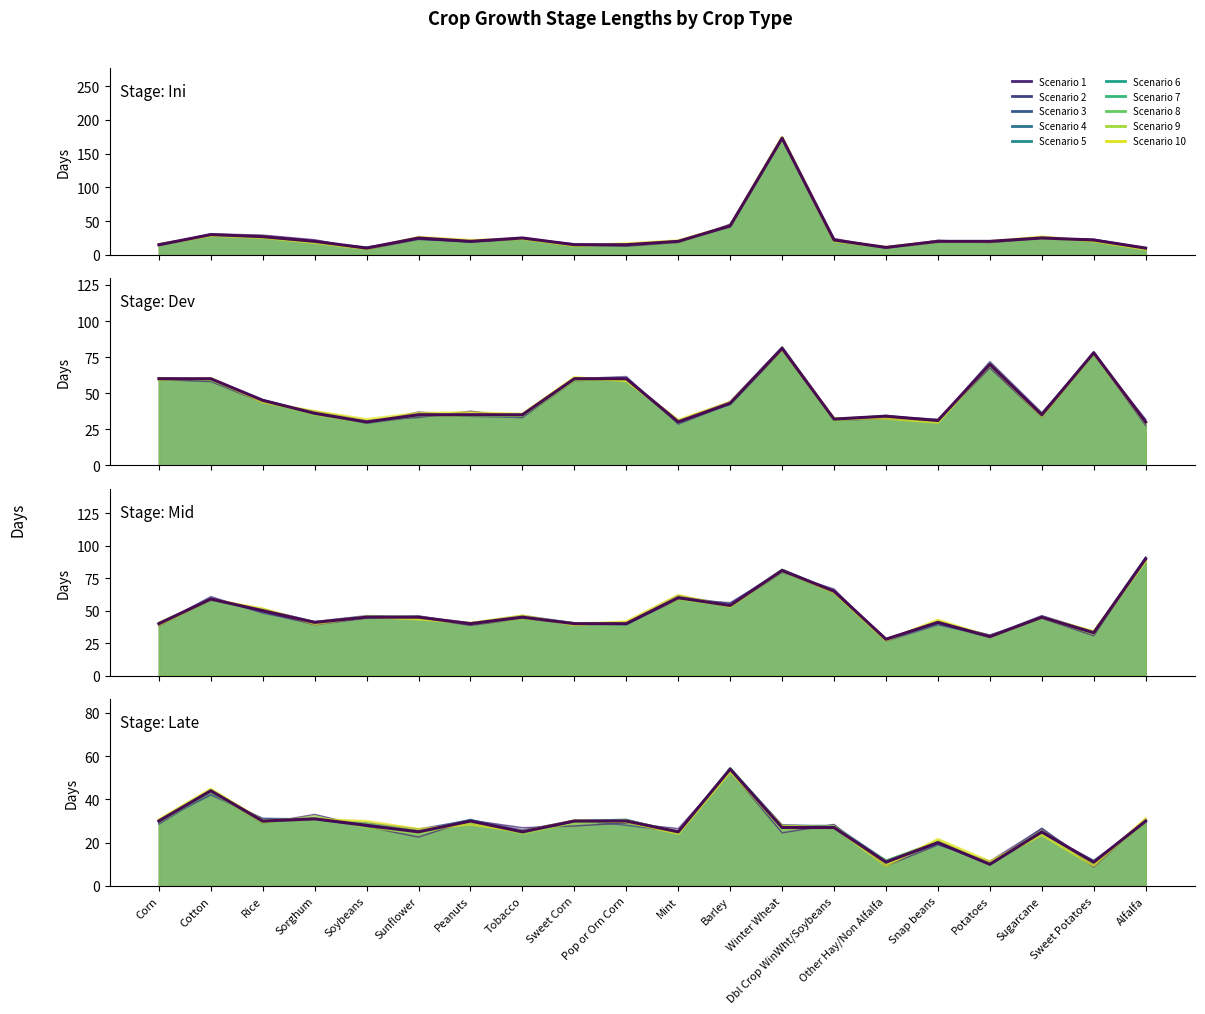

Reading left to right, what are all the values shown in this chart?

l_ini: Corn=15	Cotton=30	Rice=27	Sorghum=20	Soybeans=10	Sunflower=25	Peanuts=20	Tobacco=25	Sweet Corn=15	Pop or Orn Corn=15	Mint=20	Barley=43	Winter Wheat=173	Dbl Crop WinWht/Soybeans=22	Other Hay/Non Alfalfa=11	Snap beans=20	Potatoes=20	Sugarcane=25	Sweet Potatoes=22	Alfalfa=10
l_dev: Corn=60	Cotton=60	Rice=45	Sorghum=36	Soybeans=30	Sunflower=35	Peanuts=35	Tobacco=35	Sweet Corn=60	Pop or Orn Corn=60	Mint=30	Barley=43	Winter Wheat=81	Dbl Crop WinWht/Soybeans=32	Other Hay/Non Alfalfa=34	Snap beans=31	Potatoes=70	Sugarcane=35	Sweet Potatoes=78	Alfalfa=30
l_mid: Corn=40	Cotton=59	Rice=50	Sorghum=41	Soybeans=45	Sunflower=45	Peanuts=40	Tobacco=45	Sweet Corn=40	Pop or Orn Corn=40	Mint=60	Barley=54	Winter Wheat=81	Dbl Crop WinWht/Soybeans=65	Other Hay/Non Alfalfa=28	Snap beans=41	Potatoes=30	Sugarcane=45	Sweet Potatoes=33	Alfalfa=90
l_late: Corn=30	Cotton=44	Rice=30	Sorghum=31	Soybeans=28	Sunflower=25	Peanuts=30	Tobacco=25	Sweet Corn=30	Pop or Orn Corn=30	Mint=25	Barley=54	Winter Wheat=27	Dbl Crop WinWht/Soybeans=27	Other Hay/Non Alfalfa=11	Snap beans=20	Potatoes=10	Sugarcane=25	Sweet Potatoes=11	Alfalfa=30